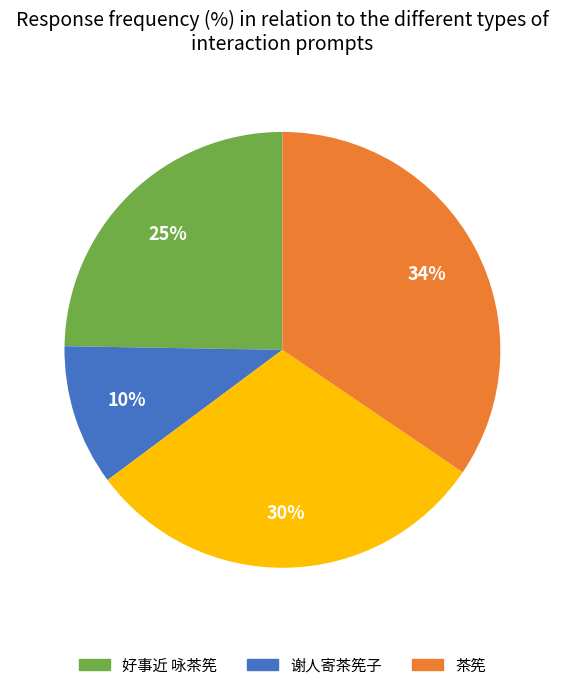

Is there any slice that represents more than half of the pie?

No